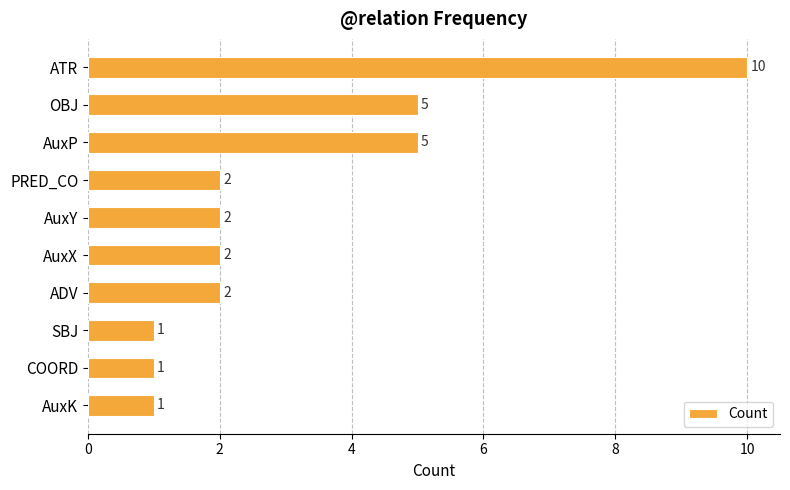

The value at PRED_CO is 3. True or false?

False